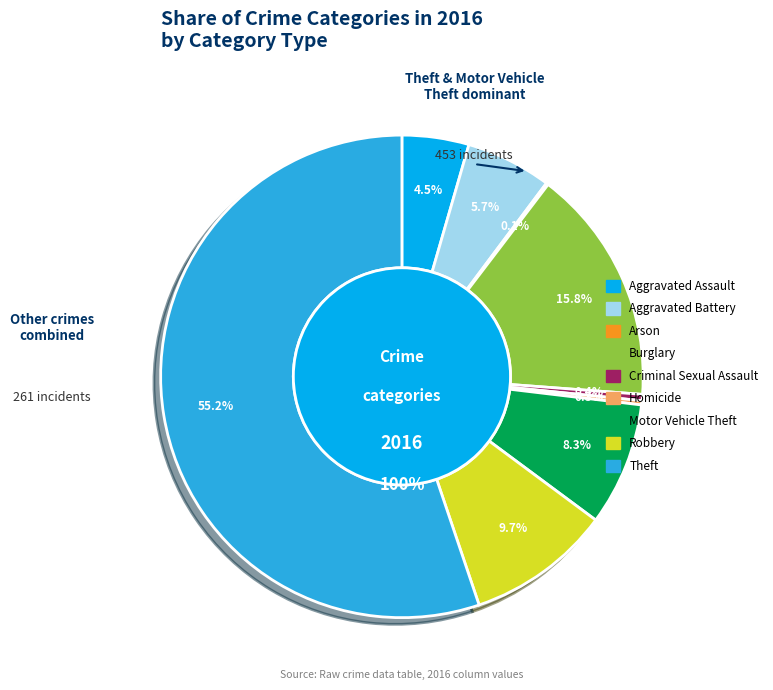

Approximately how many times larger is the value at Aggravated Assault compared to Theft?

0.1